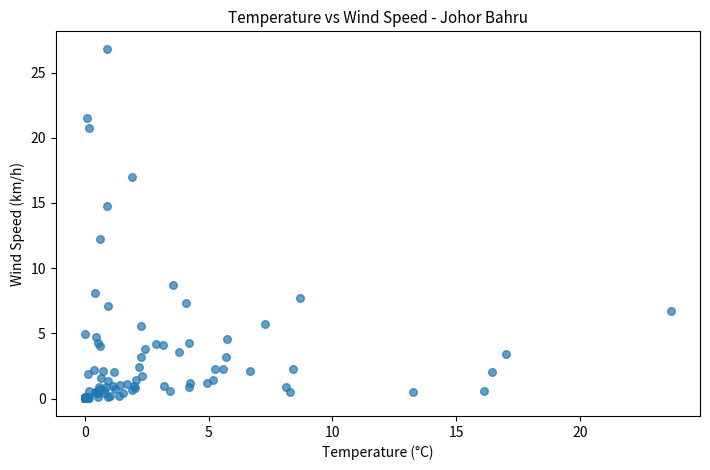

What Y value in the scatter plot is closest to 13?

12.2